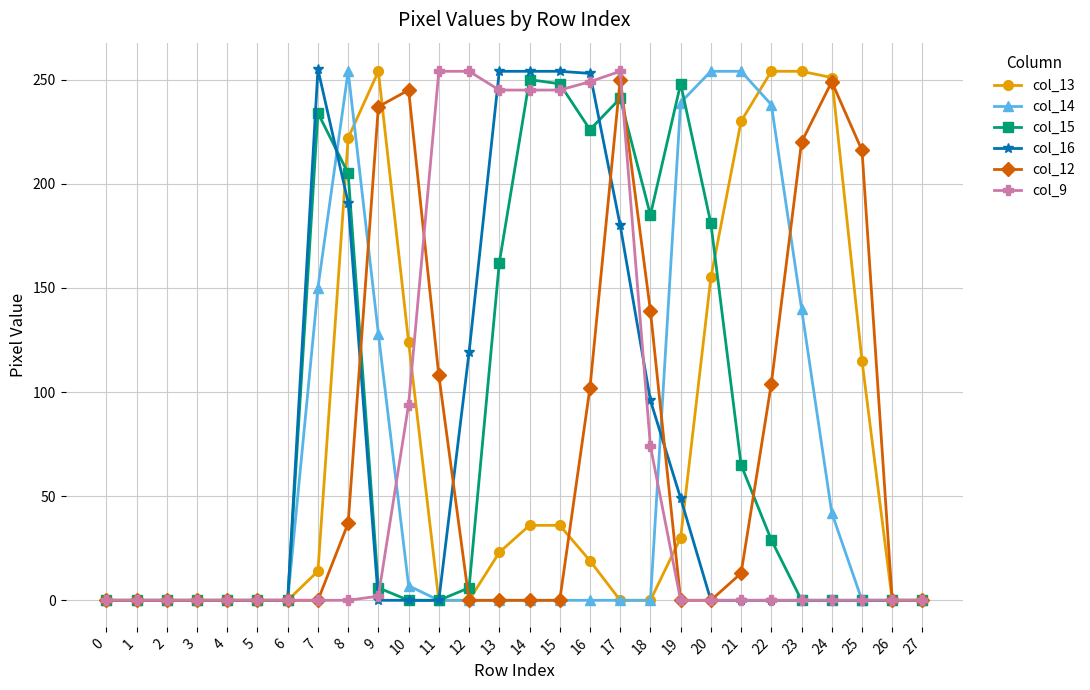

Is it true that col_16 equals 63 at 12?

False